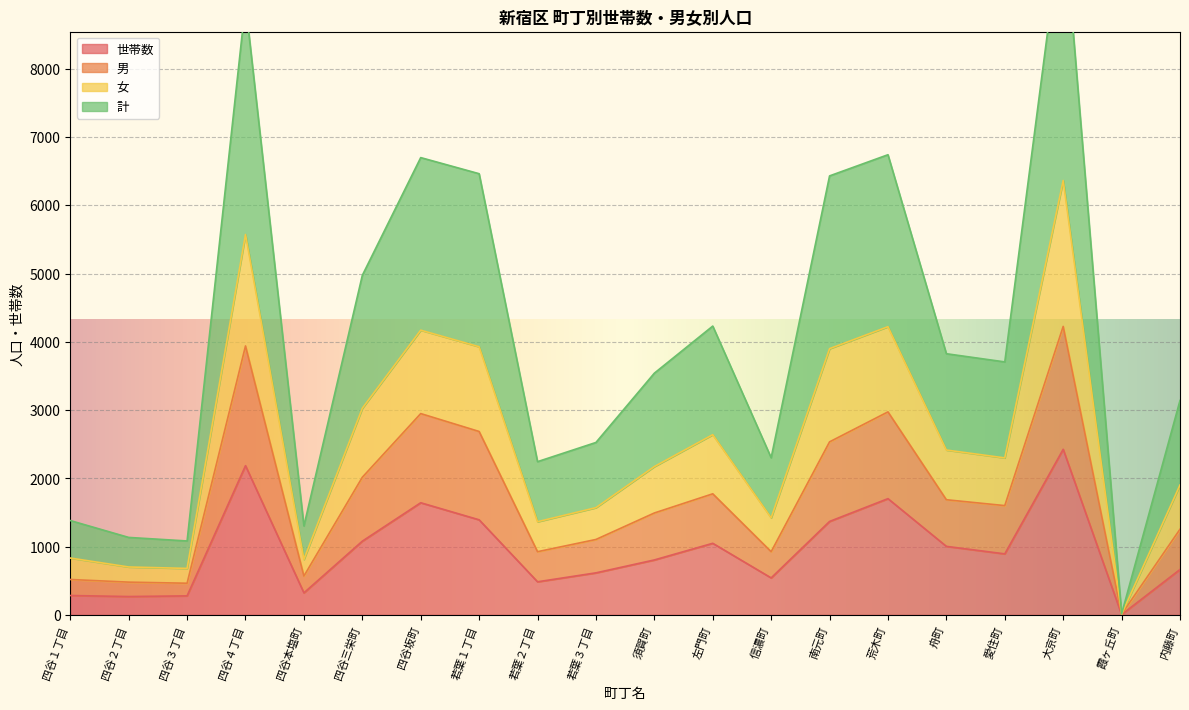

What position from the left is 荒木町?

15